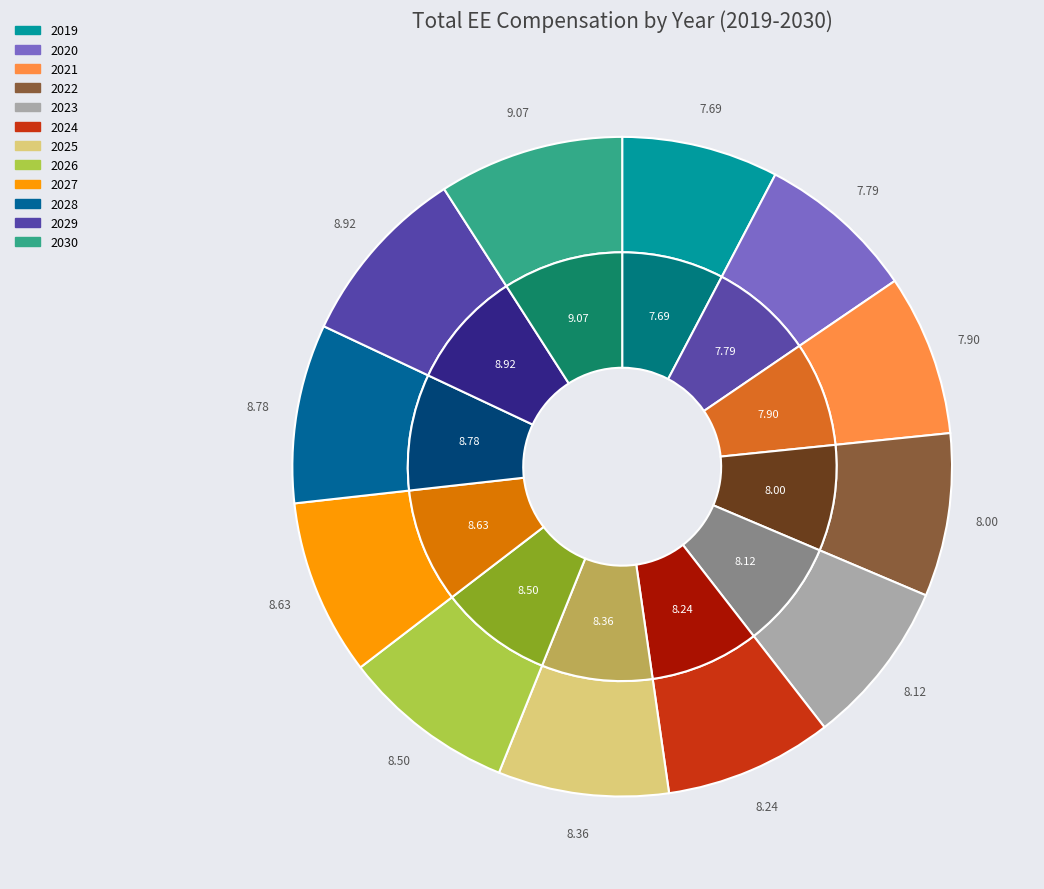

To the nearest percent, what is the average slice percentage?

8%